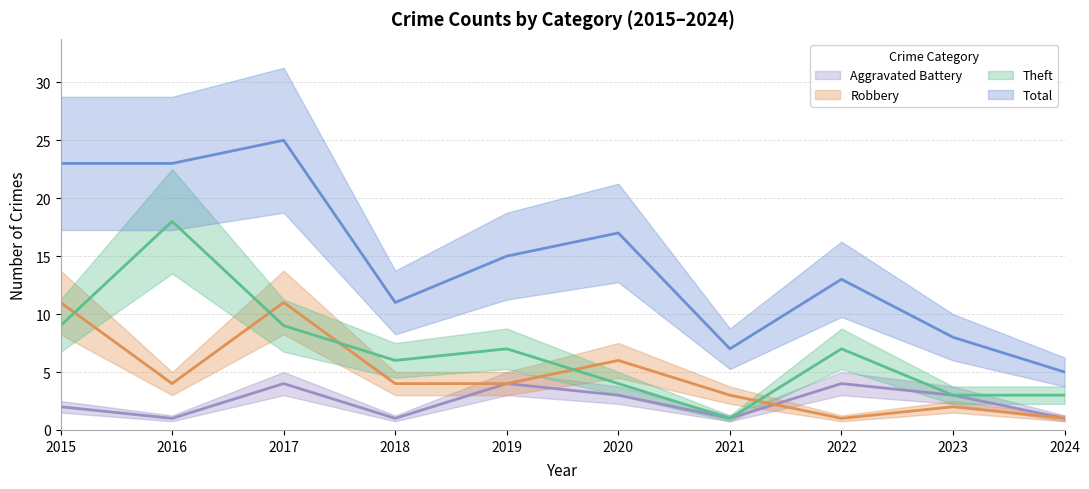

What is the difference between the second highest and minimum values in the Total series?

18